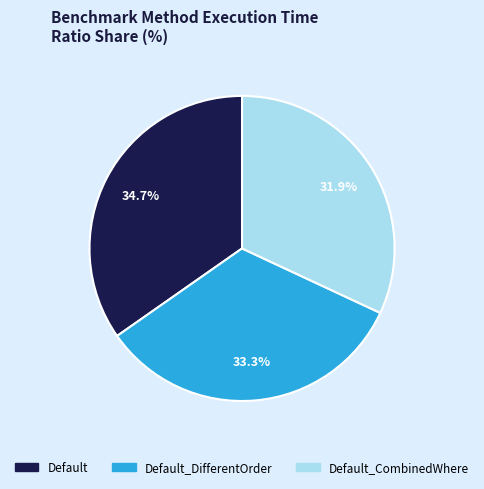

To the nearest percent, what is the difference between the largest and smallest slice percentages?

3%